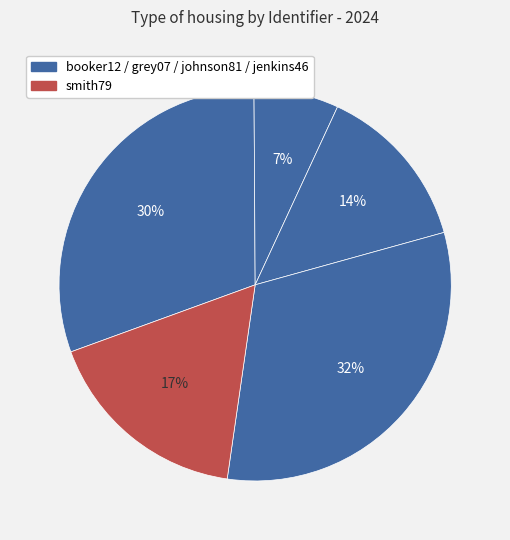

Which slice is the smallest?

grey07